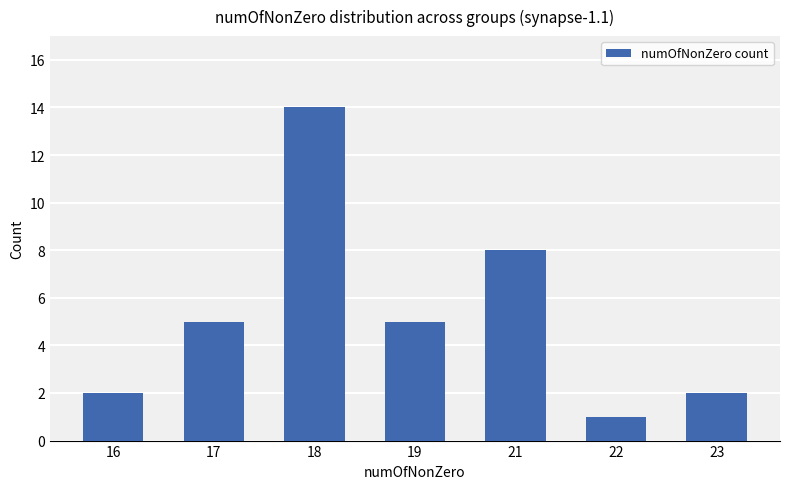

What is the difference between the maximum and minimum values?

13